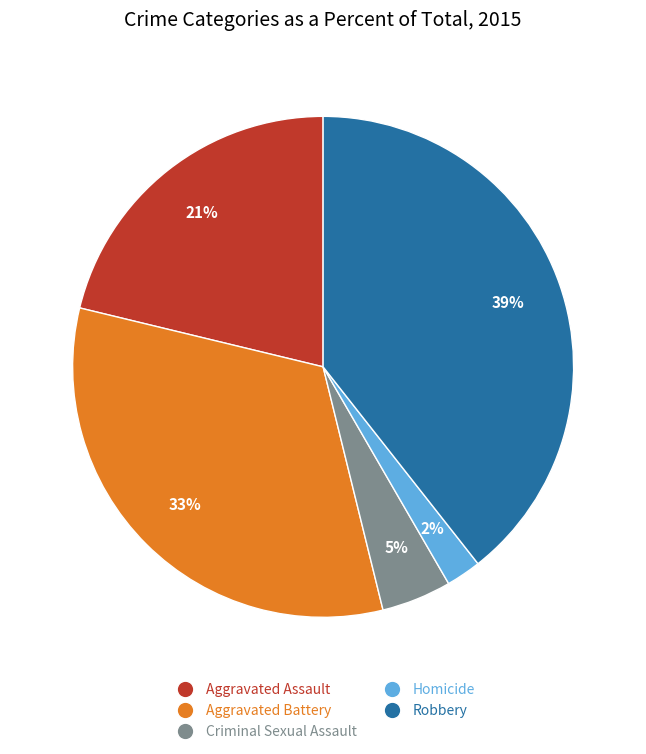

How many slices are in this pie chart?

5